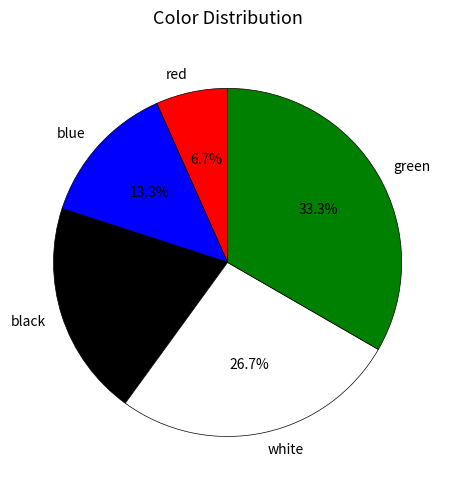

Count the number of slices in the pie.

5